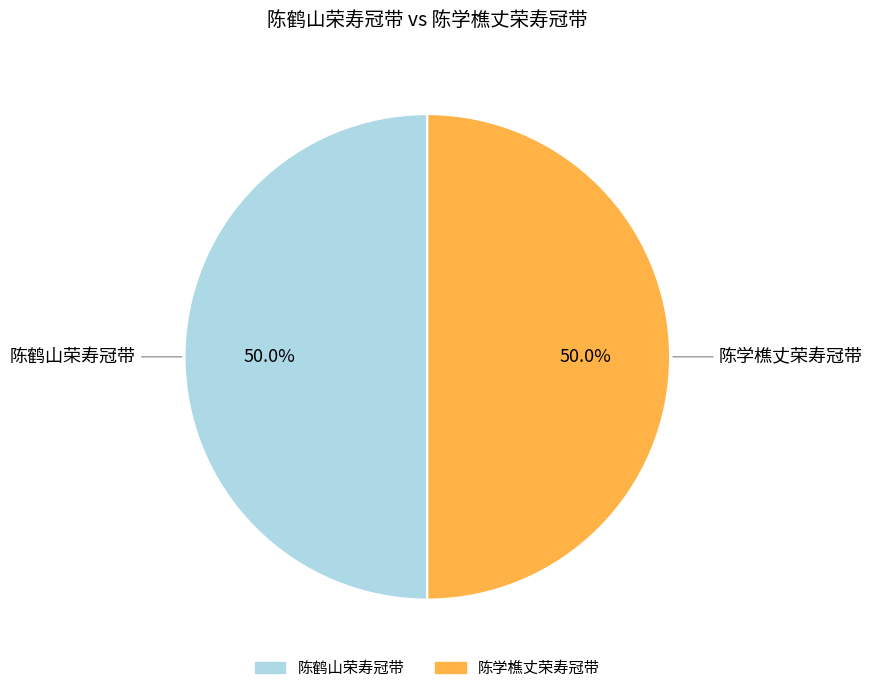

How much of the chart is everything except 陈学樵丈荣寿冠带?

50.0%